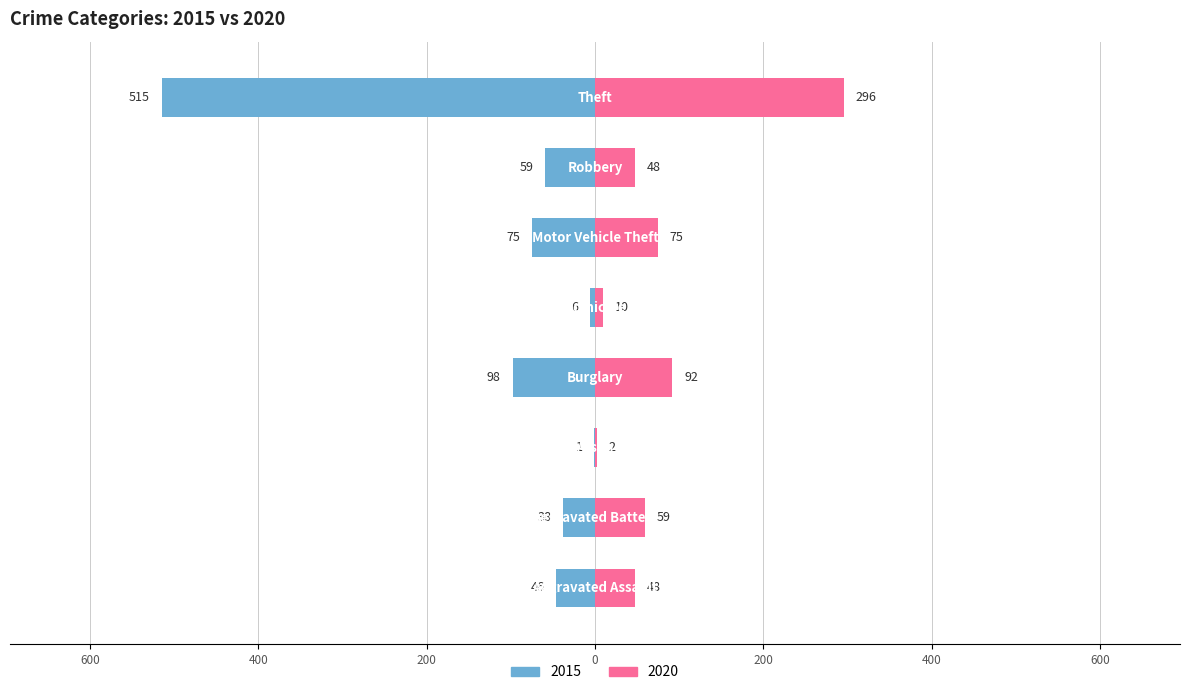

Reading left to right, list all the values displayed in this chart.

2015: -46	-38	-1	-98	-6	-75	-59	-515
2020: 48	59	2	92	10	75	48	296